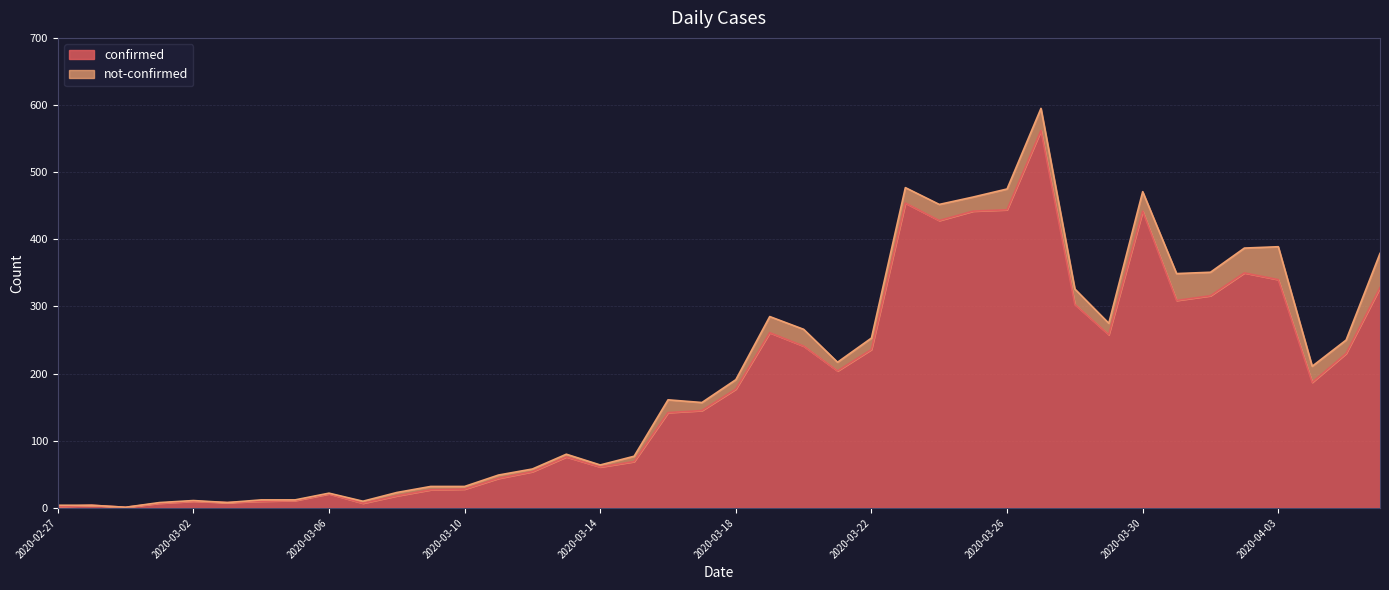

What is the approximate value at 2020-03-04?

10